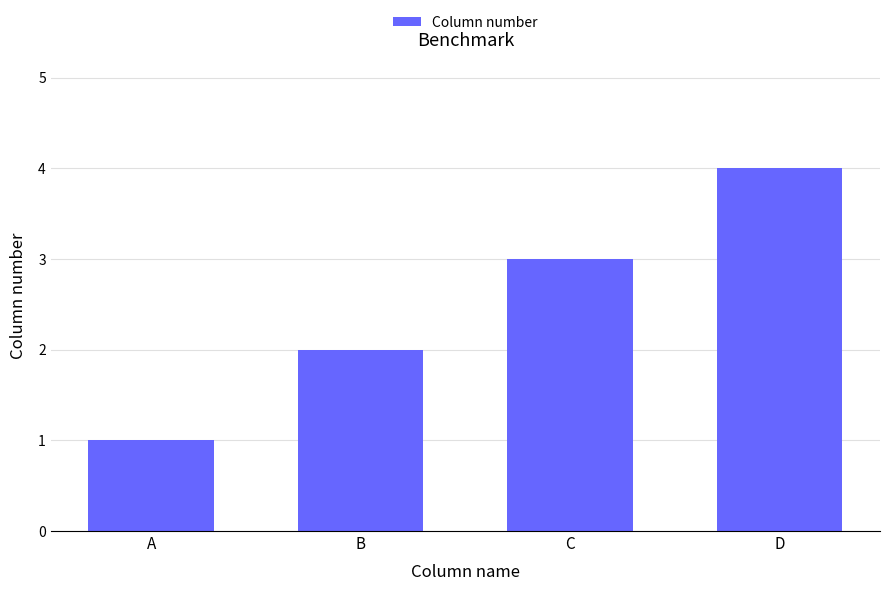

True or false: the data shows 3 at C.

True